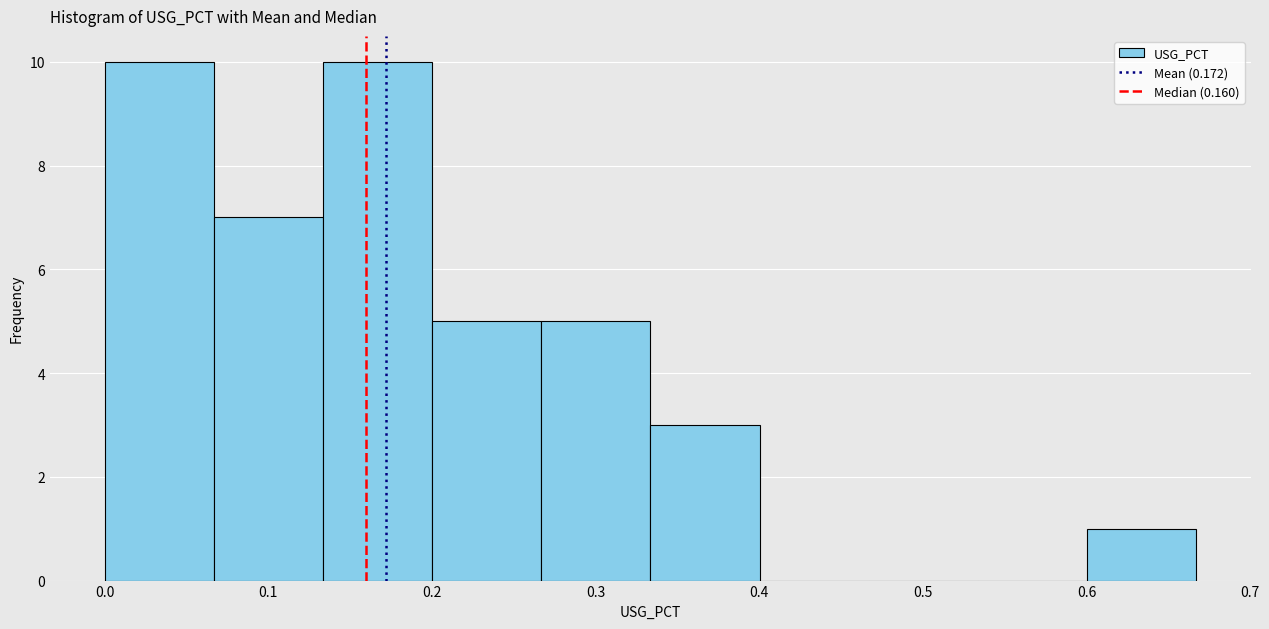

Reading left to right, list every bar in this chart as the range it spans on the x-axis followed by its height. Neither the bar edges nor the heights are printed on the chart, so give them approximately, as read against the axes.

0.00 to 0.07: 10
0.07 to 0.13: 7
0.13 to 0.20: 10
0.20 to 0.27: 5
0.27 to 0.33: 5
0.33 to 0.40: 3
0.40 to 0.47: 0
0.47 to 0.53: 0
0.53 to 0.60: 0
0.60 to 0.67: 1